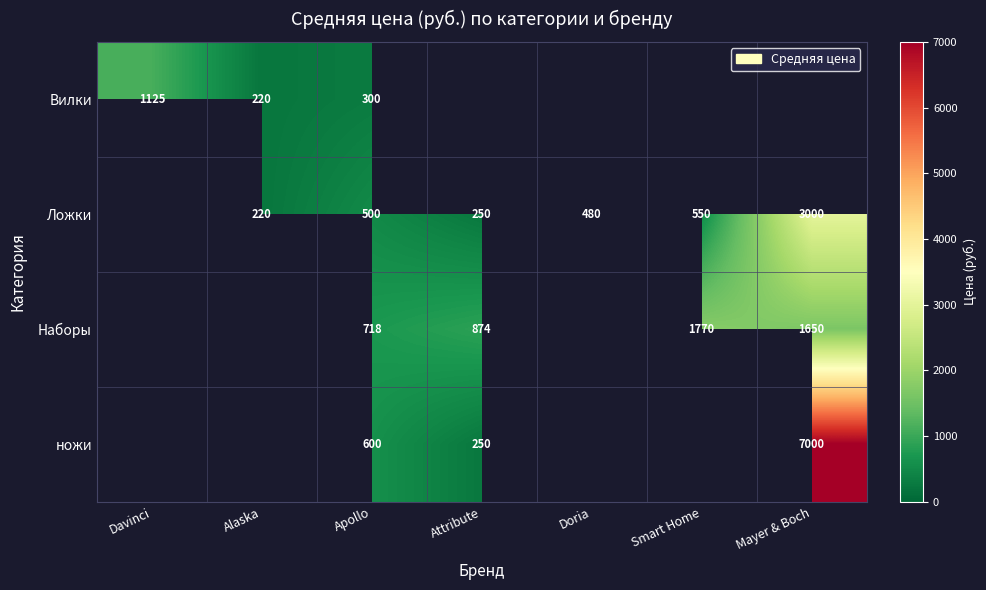

True or false: Наборы has a value of 947 at Smart Home.

False